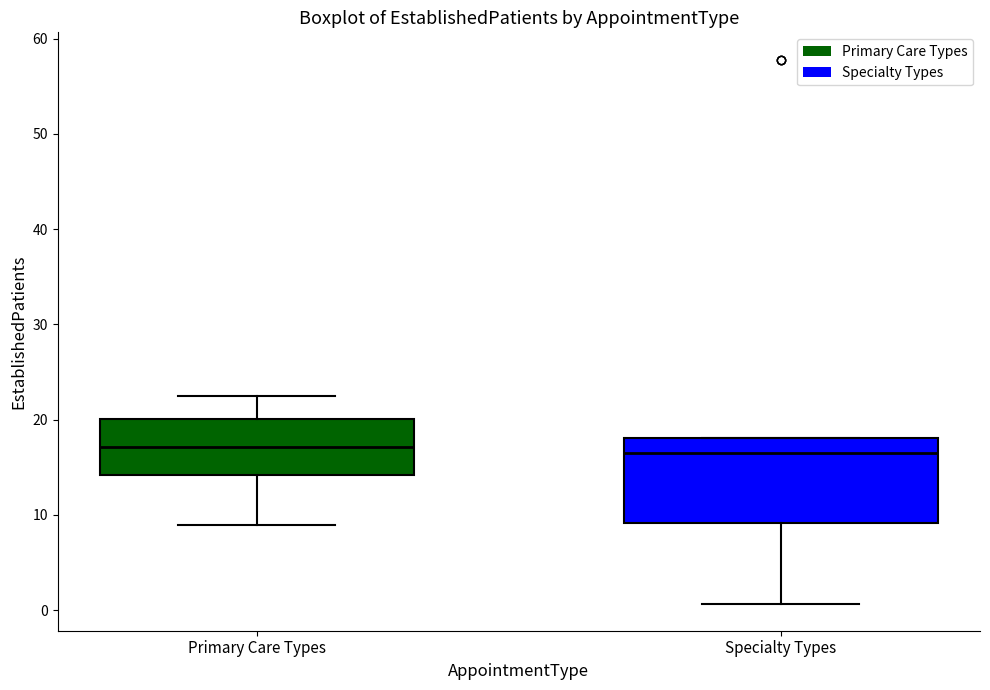

Comparing the boxes themselves (not the whiskers), which one is the tallest?

Specialty Types